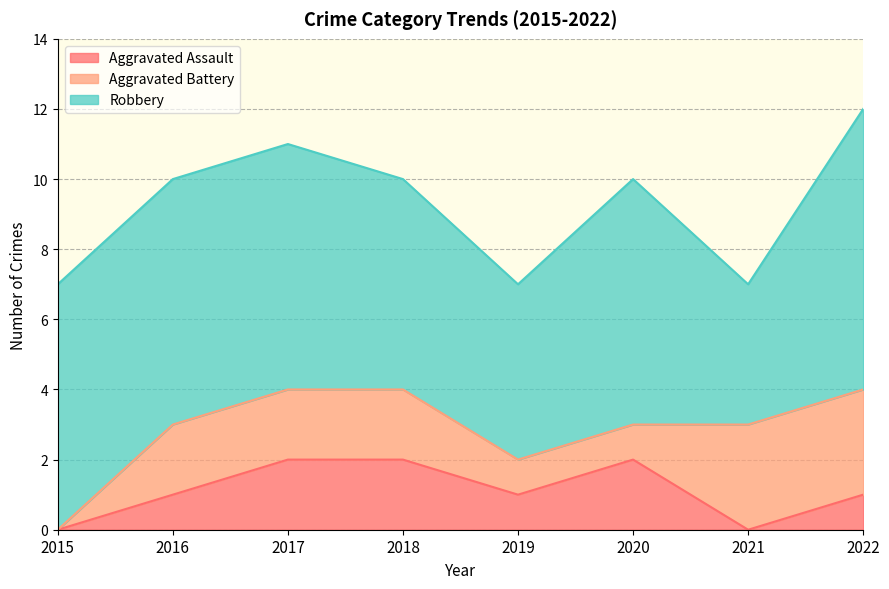

At which label does Robbery reach its peak?

2022